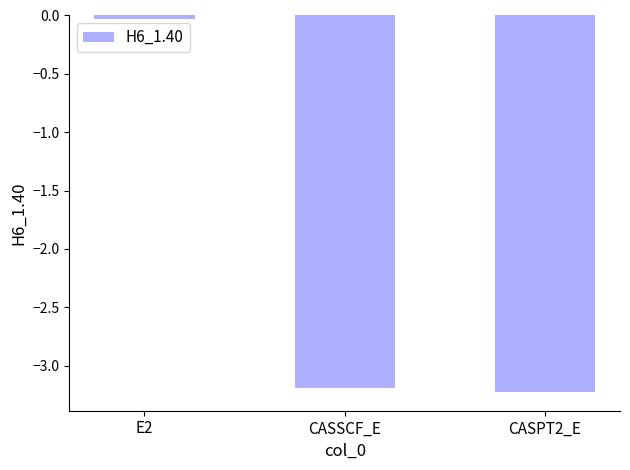

The chart shows a value of -3.2 at CASPT2_E. True or false?

True